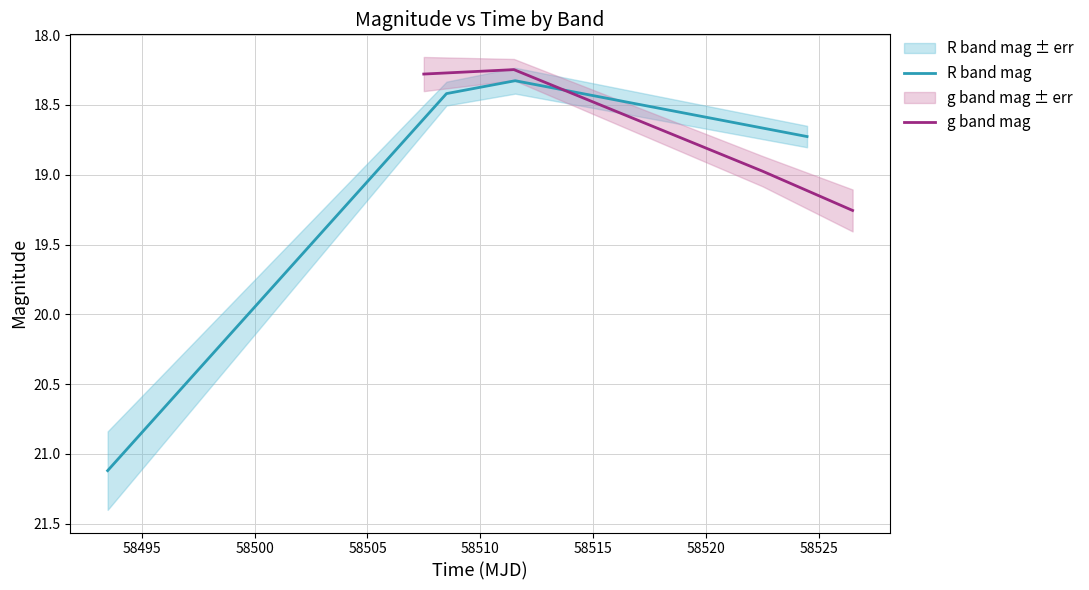

How many interior local valleys does the R band mag series have?

1